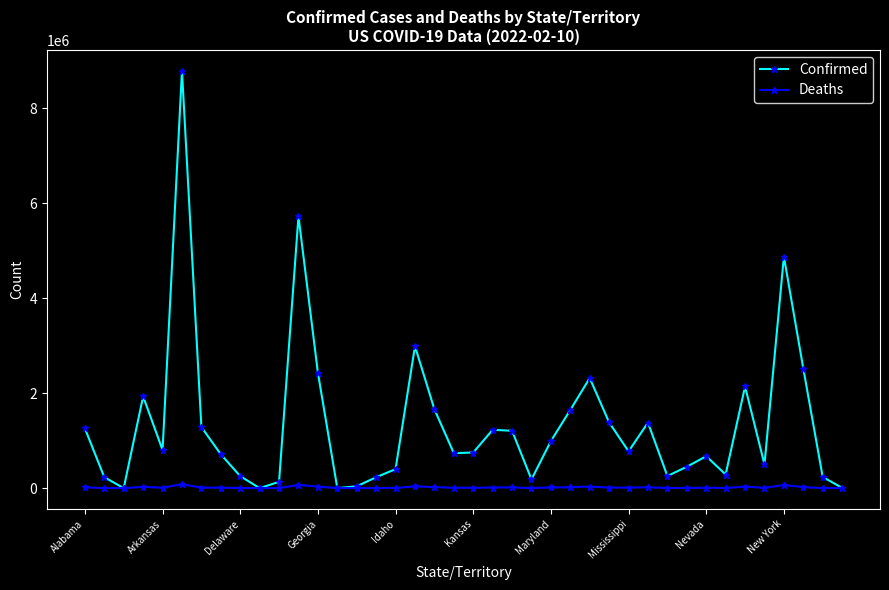

How many data points in Deaths are less than 10219?

20